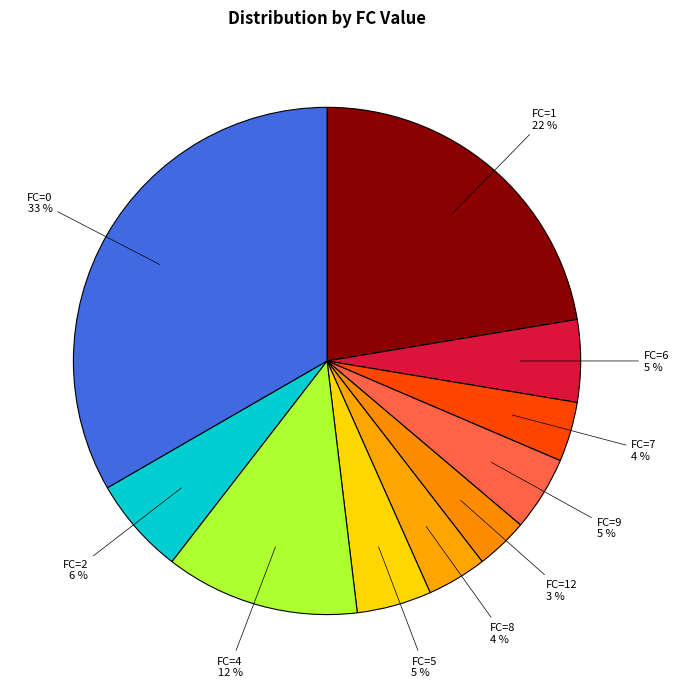

To the nearest percent, what is the average slice percentage?

10%